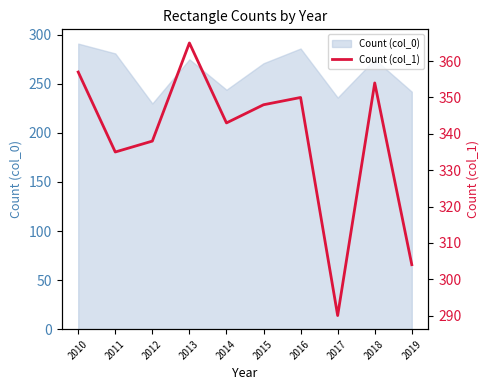

The chart shows a value of 181 at 2015. True or false?

False